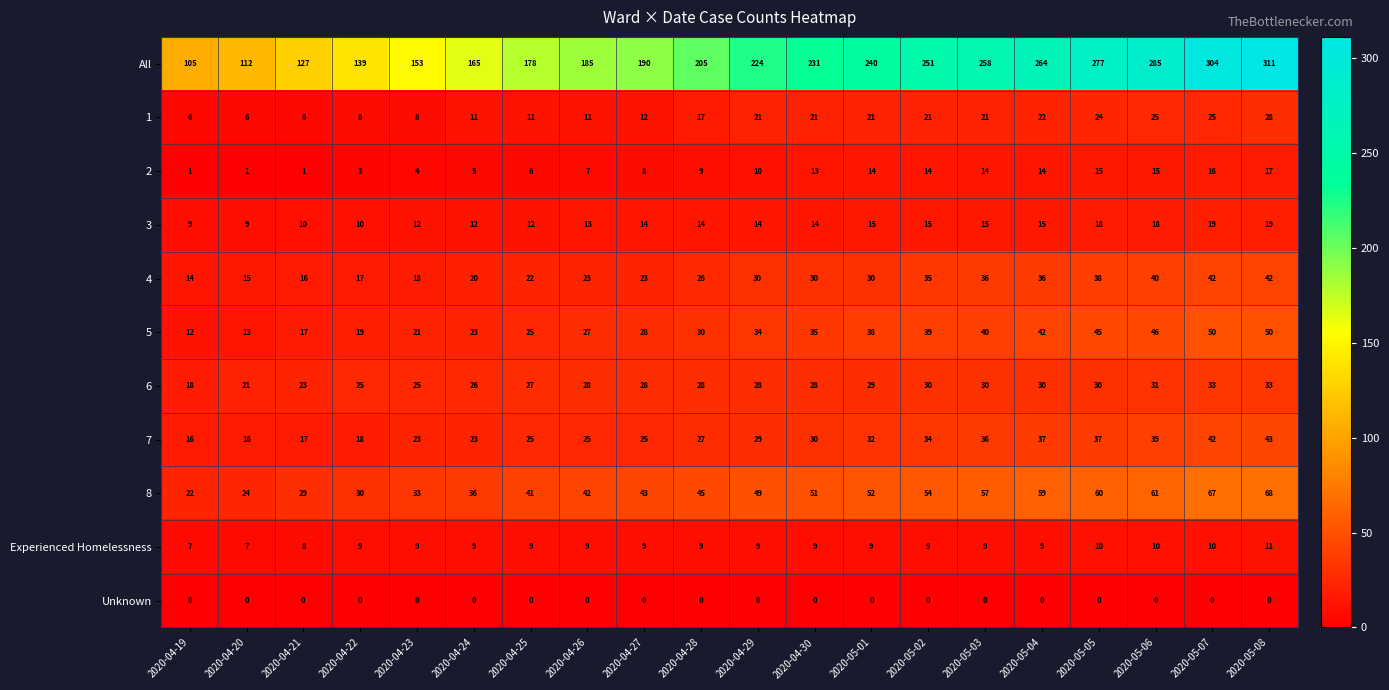

At which category does the chart reach its peak across all series?

2020-05-08